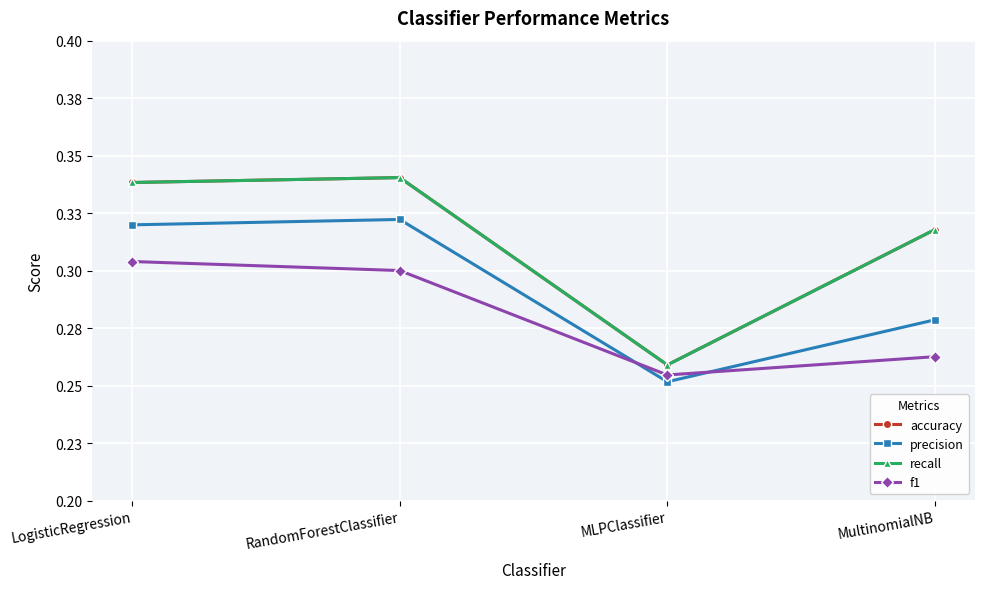

Which category has the highest value in the precision series?

RandomForestClassifier